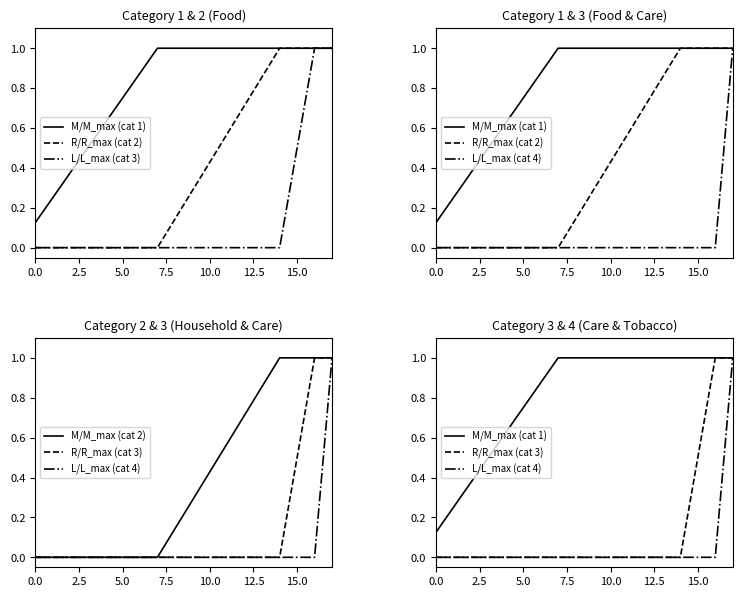

What is the highest value of the M/M_max (cat 2) series?

1.0